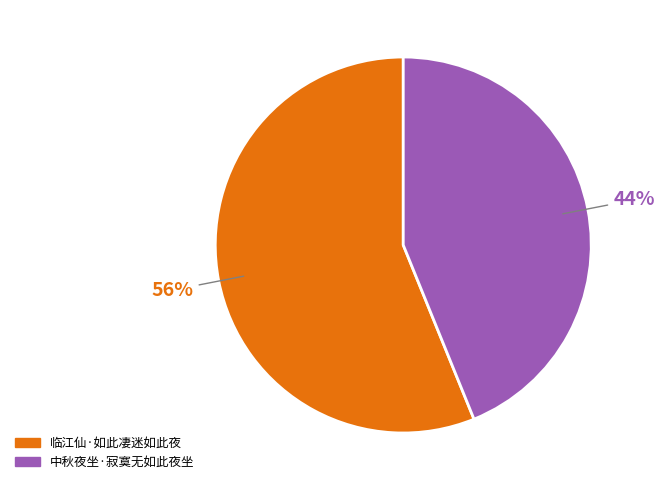

Is 临江仙·如此凄迷如此夜 the majority of the pie?

Yes